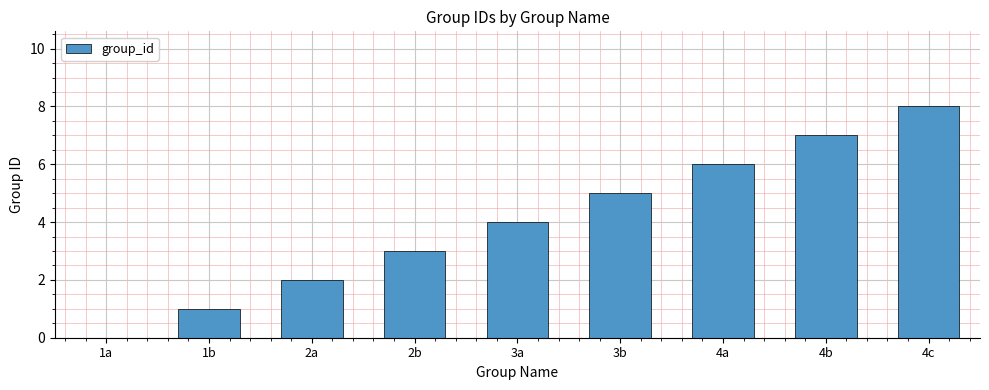

Reading left to right, what are all the values shown in this chart?

0	1	2	3	4	5	6	7	8